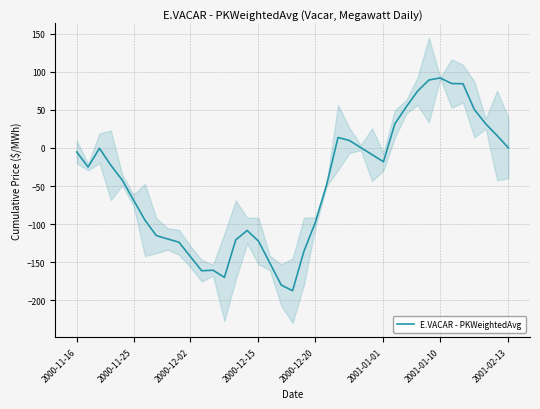

True or false: the data shows -5.3 at 2000-11-16.

True